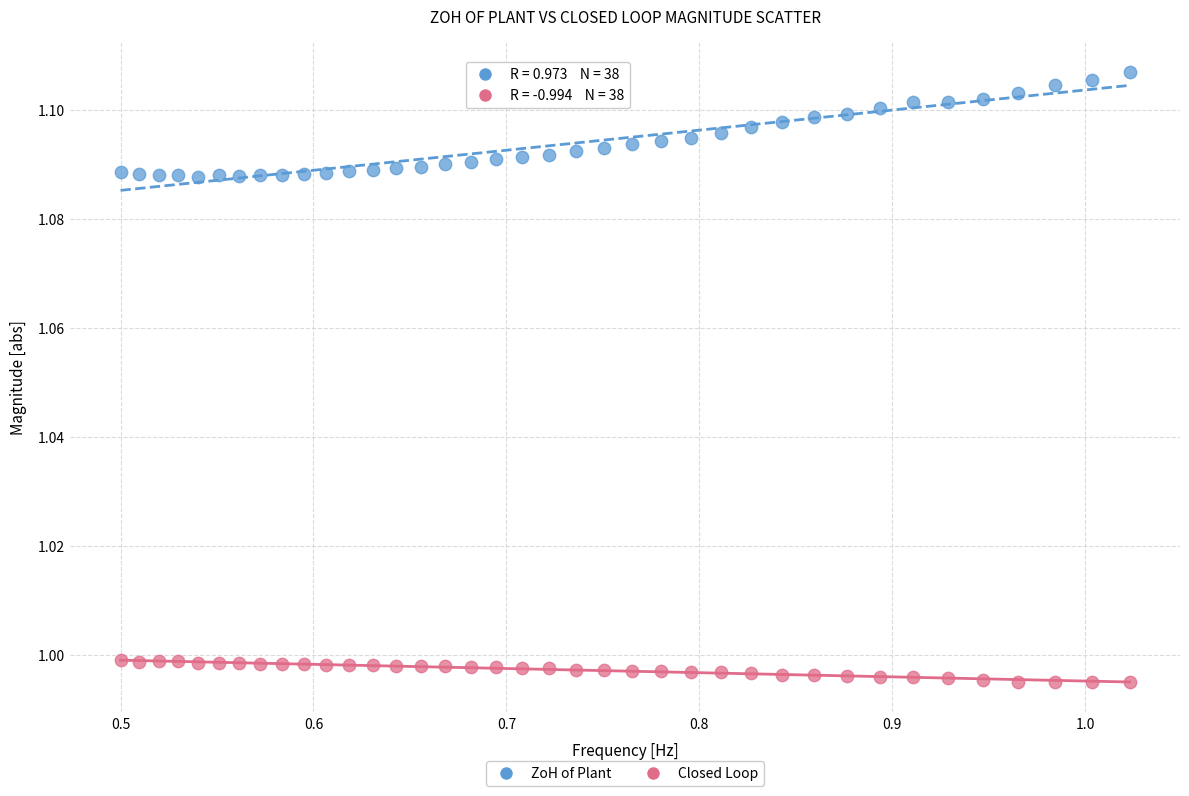

Which series has the widest spread of Y values?

ZoH of Plant